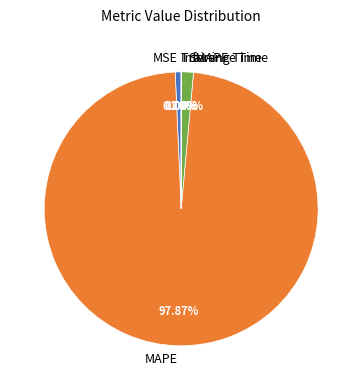

What percentage is NOT represented by MSE?

99.3%